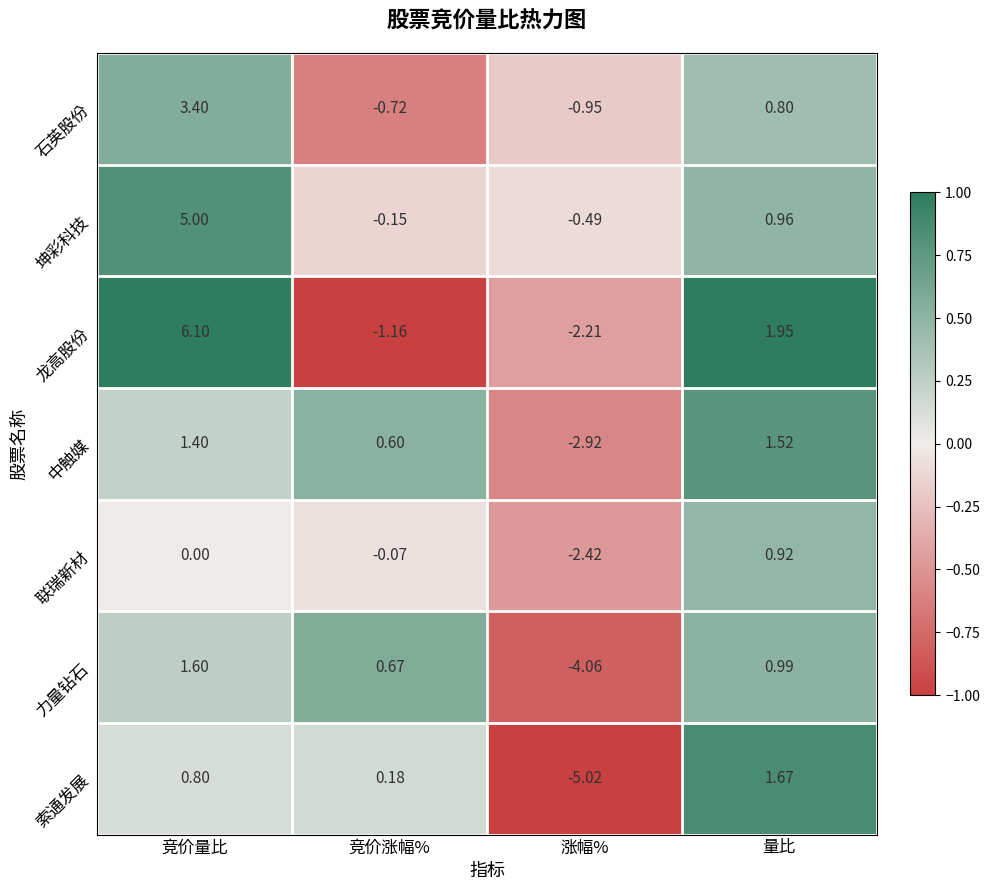

Which series has the largest range (max minus min)?

龙高股份